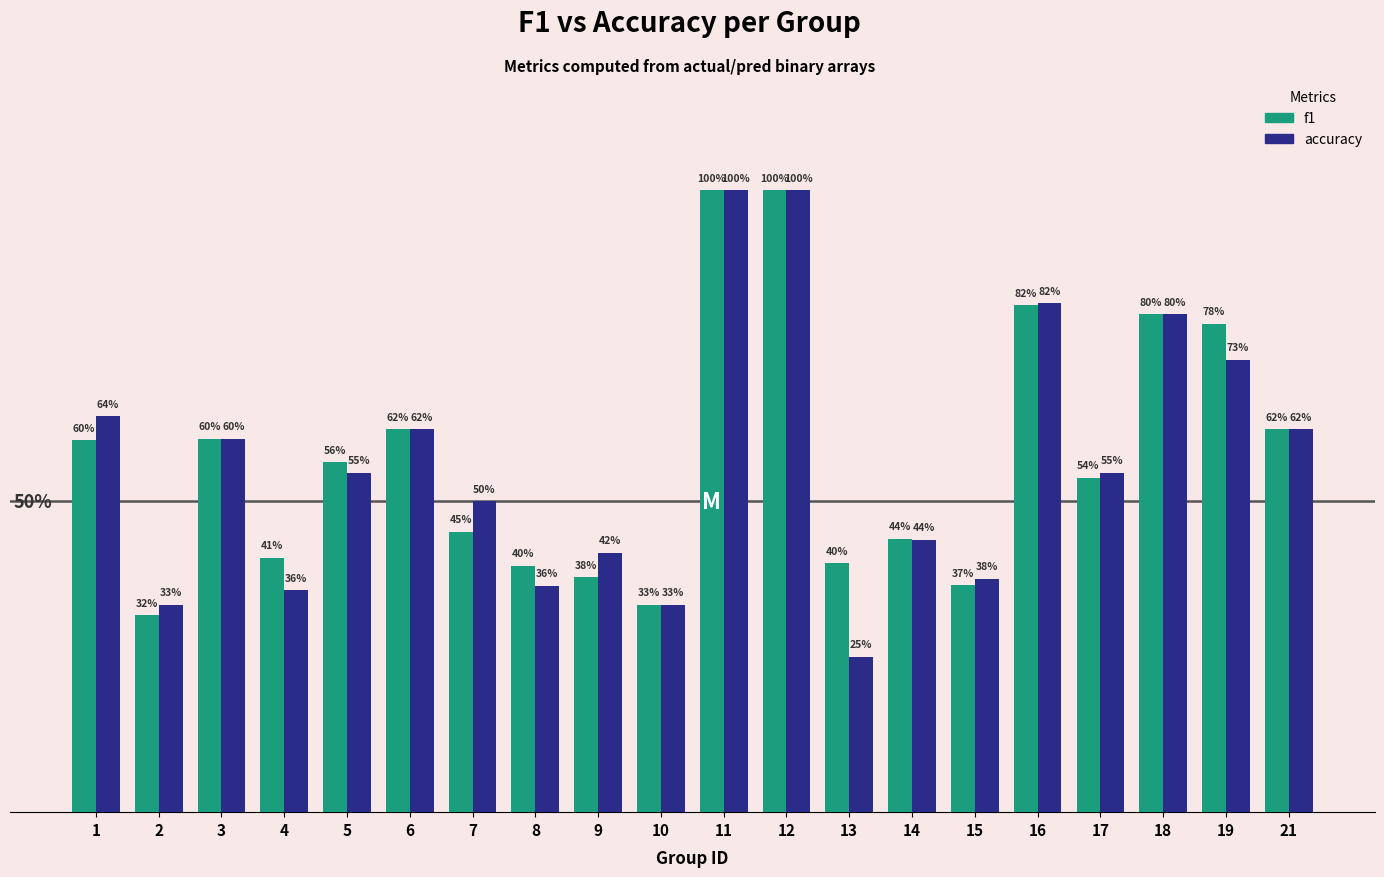

Does the chart contain stacked bars?

No